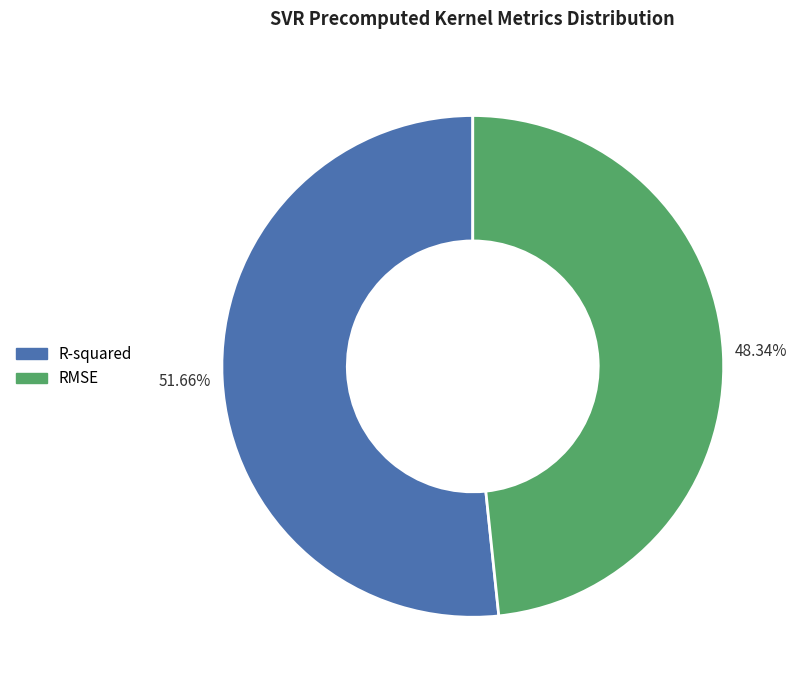

The R-squared slice represents 65% of the pie. True or false?

False